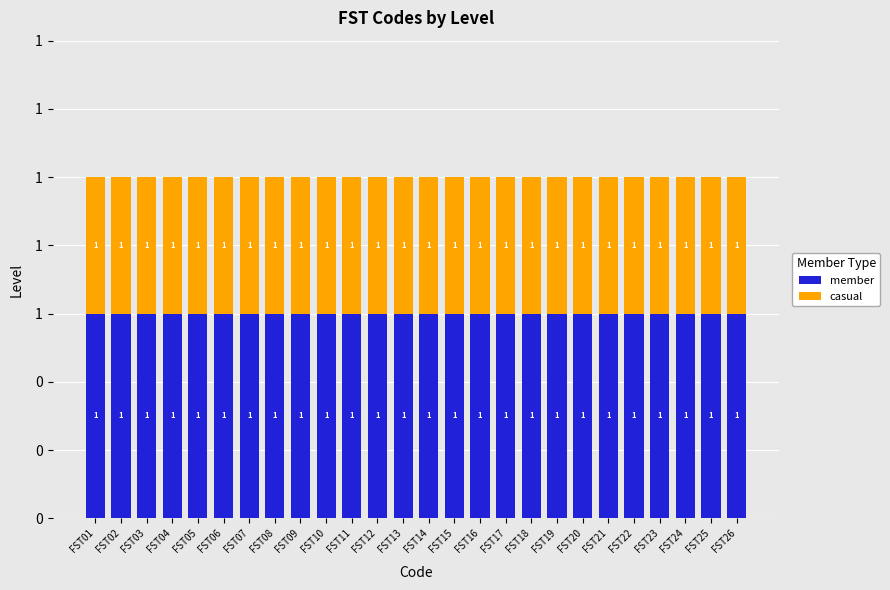

Does the chart contain stacked bars?

Yes